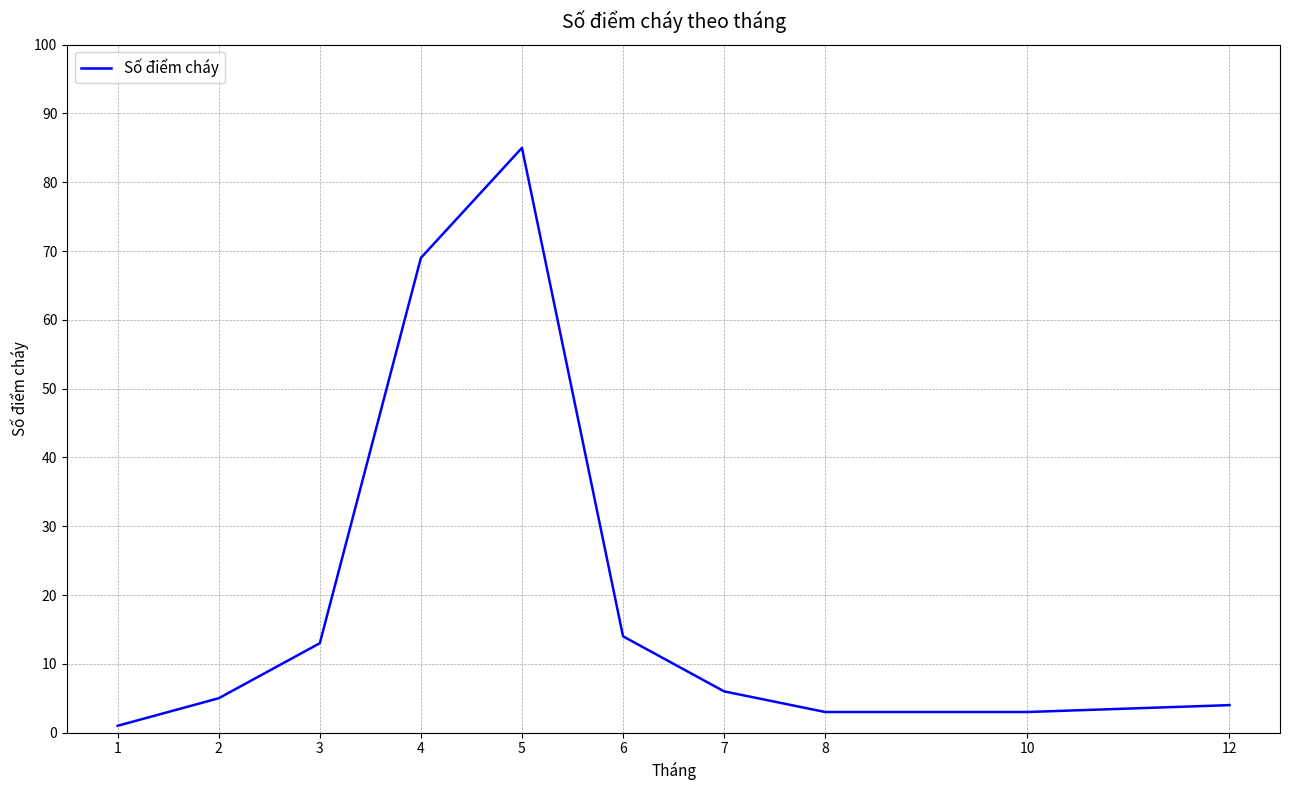

The value at 12 is 4. True or false?

True